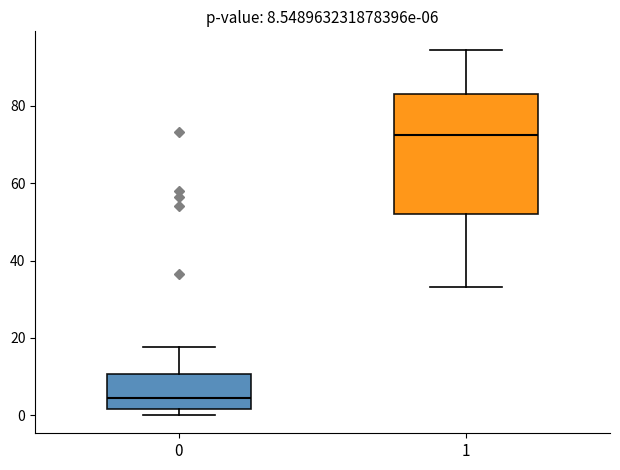

Which box's median line is the highest?

1